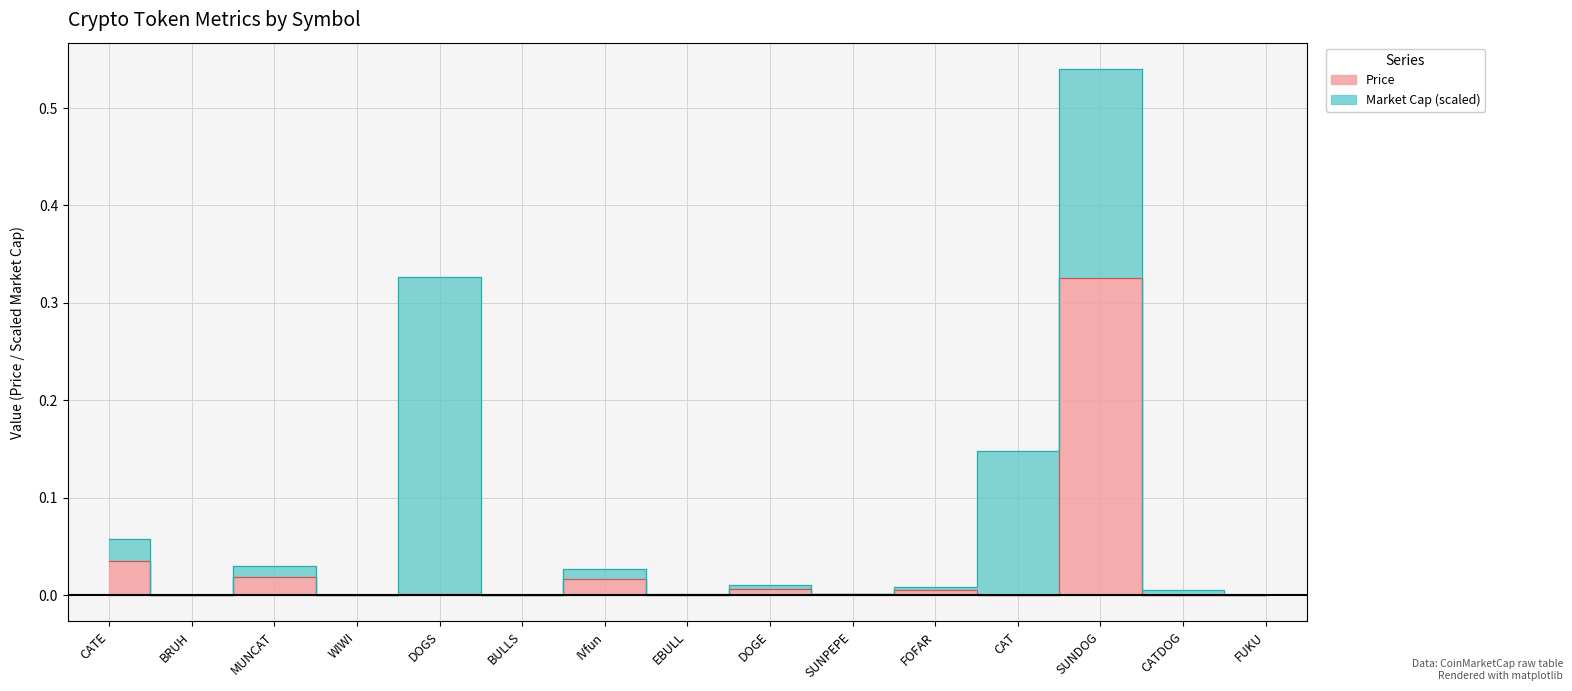

True or false: the data has more than 0 interior local peaks.

True